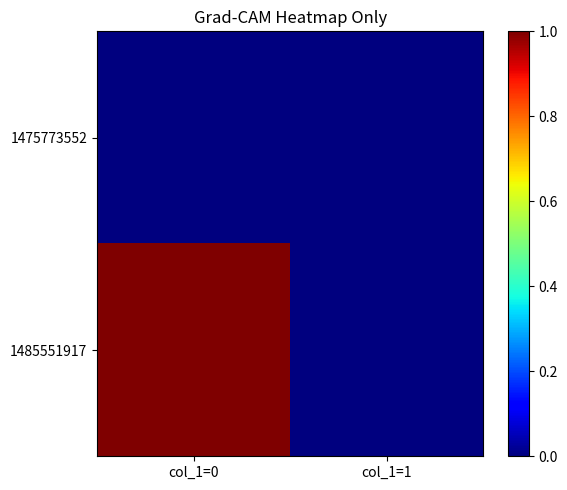

Reading left to right, extract all data points from this chart.

1475773552: col_1=0=0	col_1=1=0
1485551917: col_1=0=1	col_1=1=0